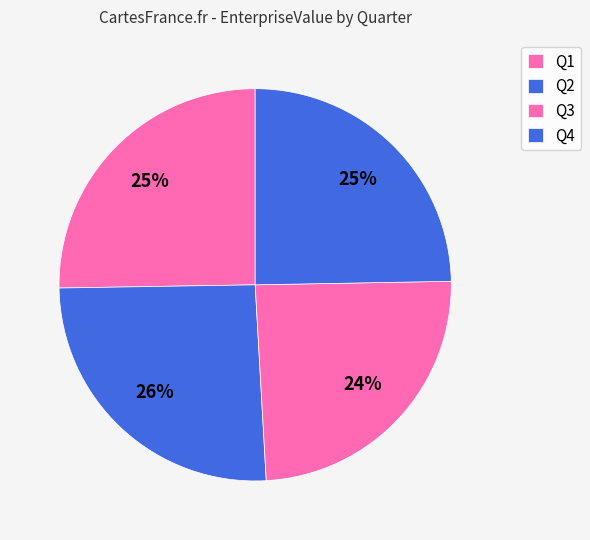

How many slices are in this pie chart?

4